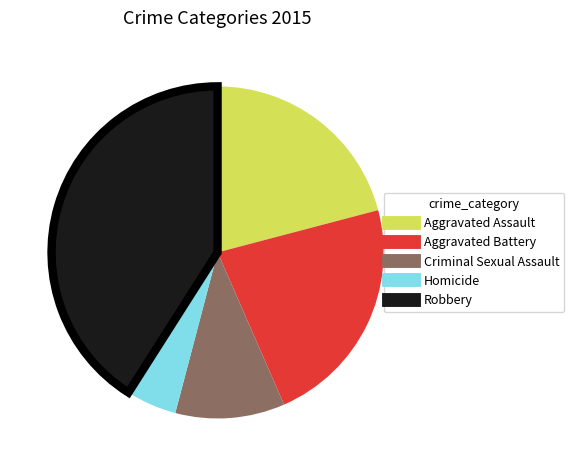

How many slices are in this pie chart?

5